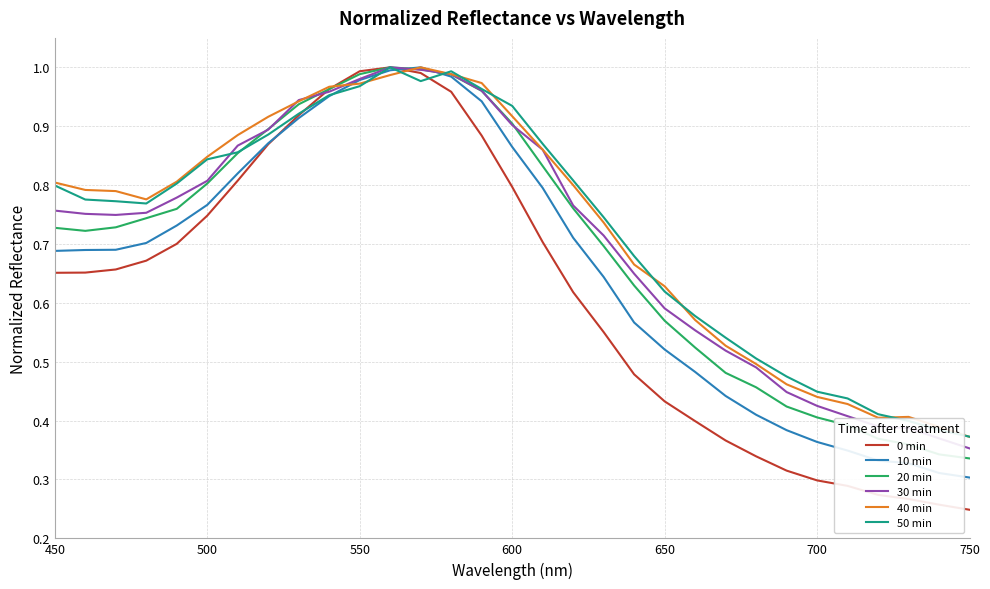

True or false: 50 min has more than 0 interior local peaks.

True